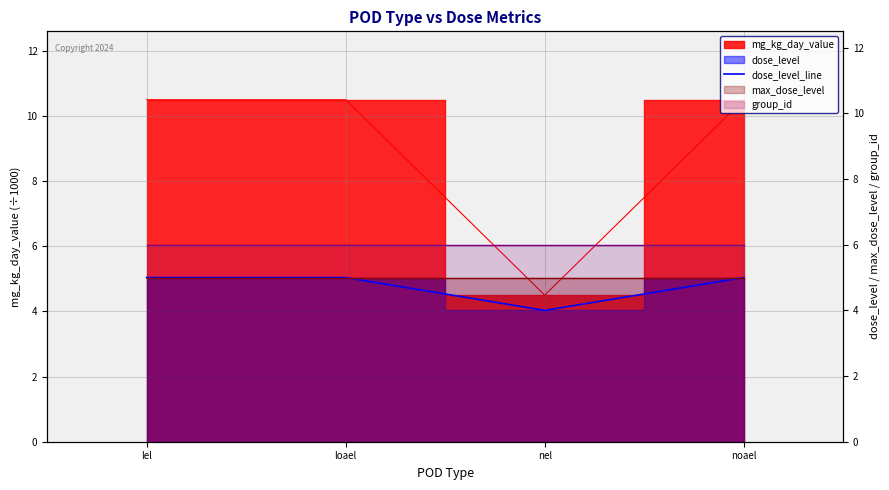

Where is the data nearest to the value 4?

nel